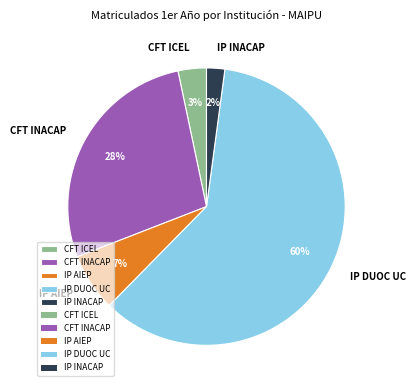

What is the smallest slice in the pie chart?

IP INACAP